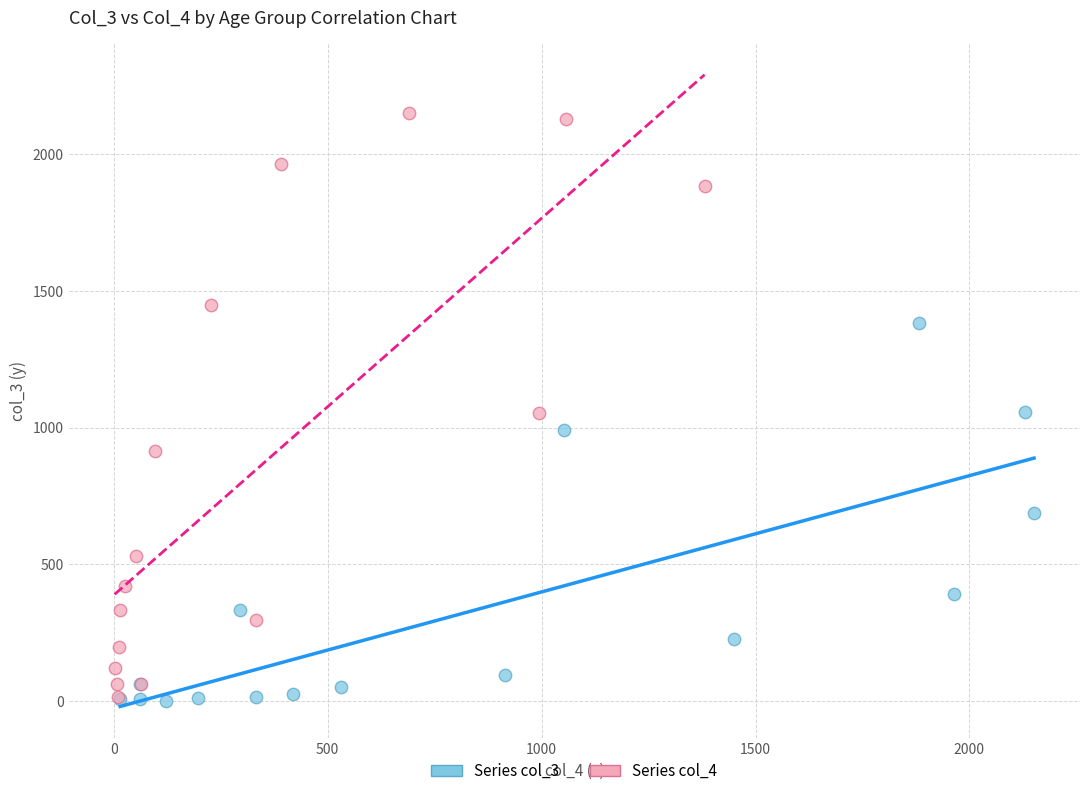

What are all the series names shown in the legend?

Series col_3, Series col_4